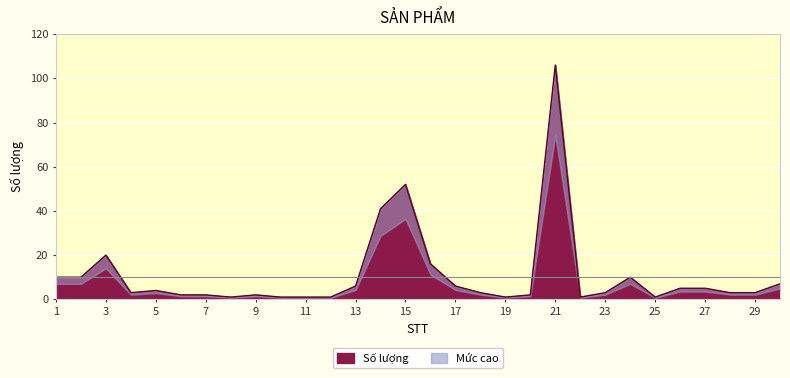

How many data points does each series have?

30